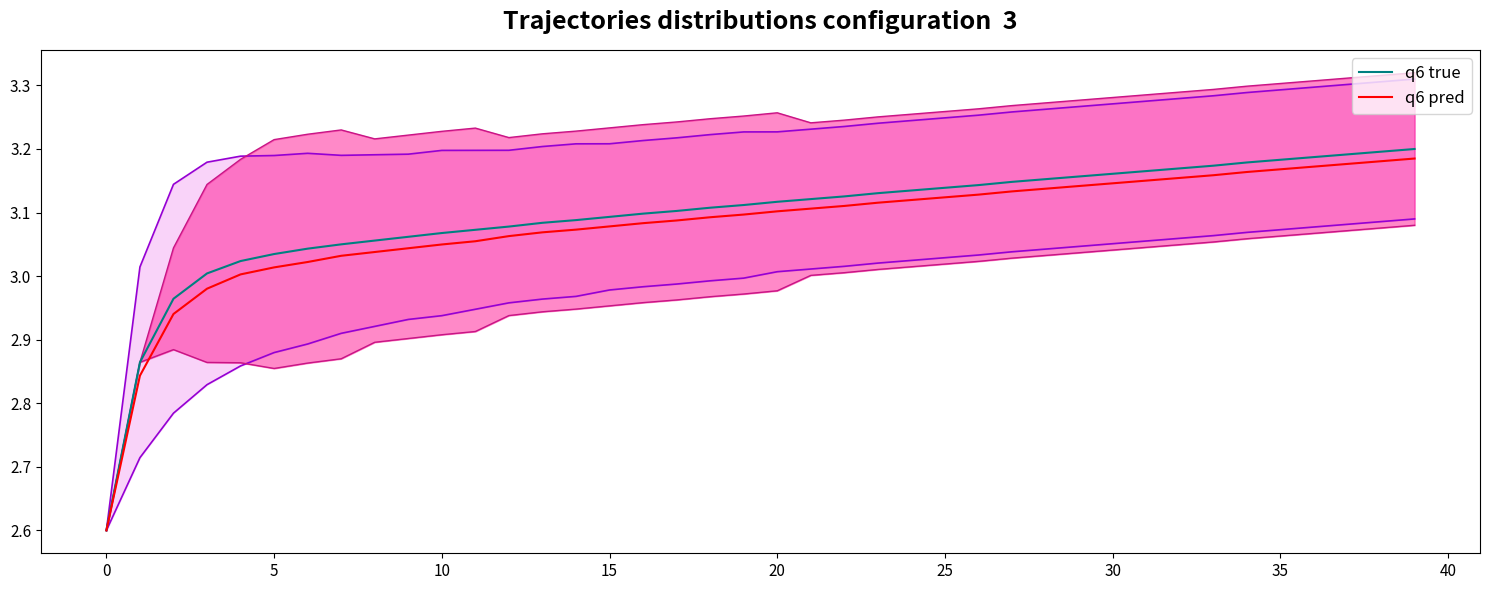

What is the sum of the q6 pred values at 14 and 18?

6.2